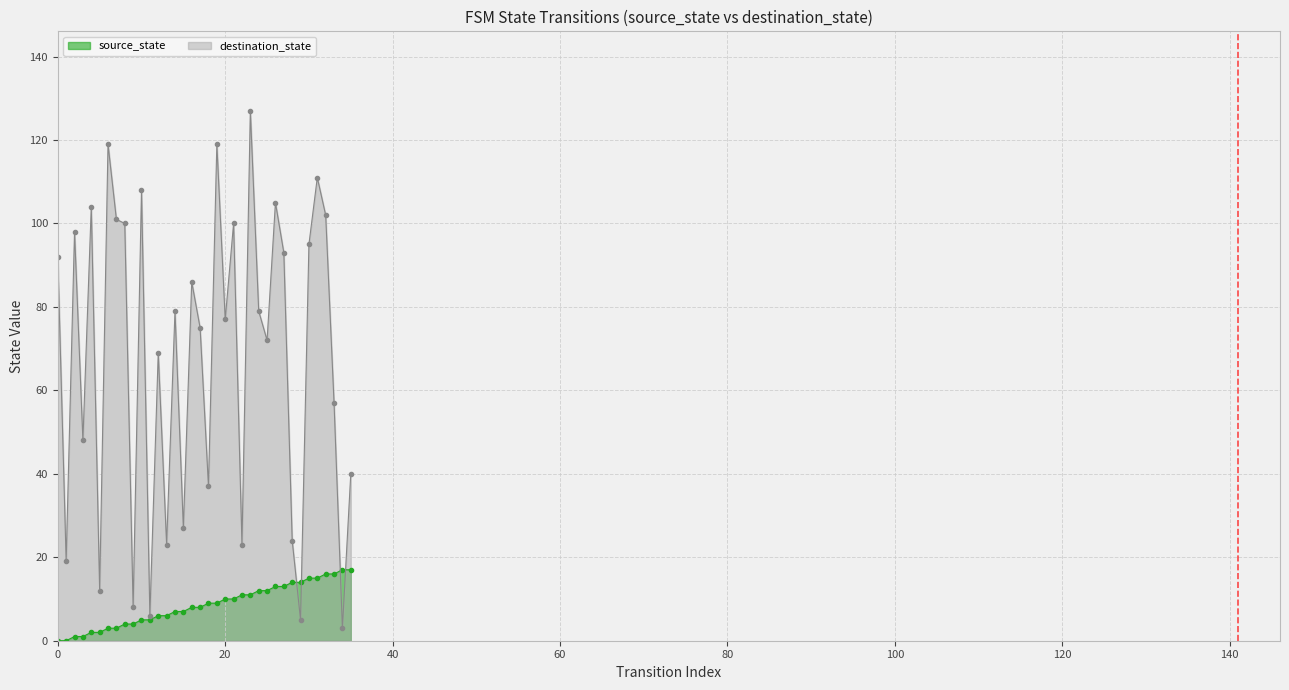

Rank the categories by destination_state value from highest to lowest.

23, 6, 19, 31, 10, 26, 4, 32, 7, 8, 21, 2, 30, 27, 0, 16, 14, 24, 20, 17, 25, 12, 33, 3, 35, 18, 15, 28, 13, 22, 1, 5, 9, 11, 29, 34